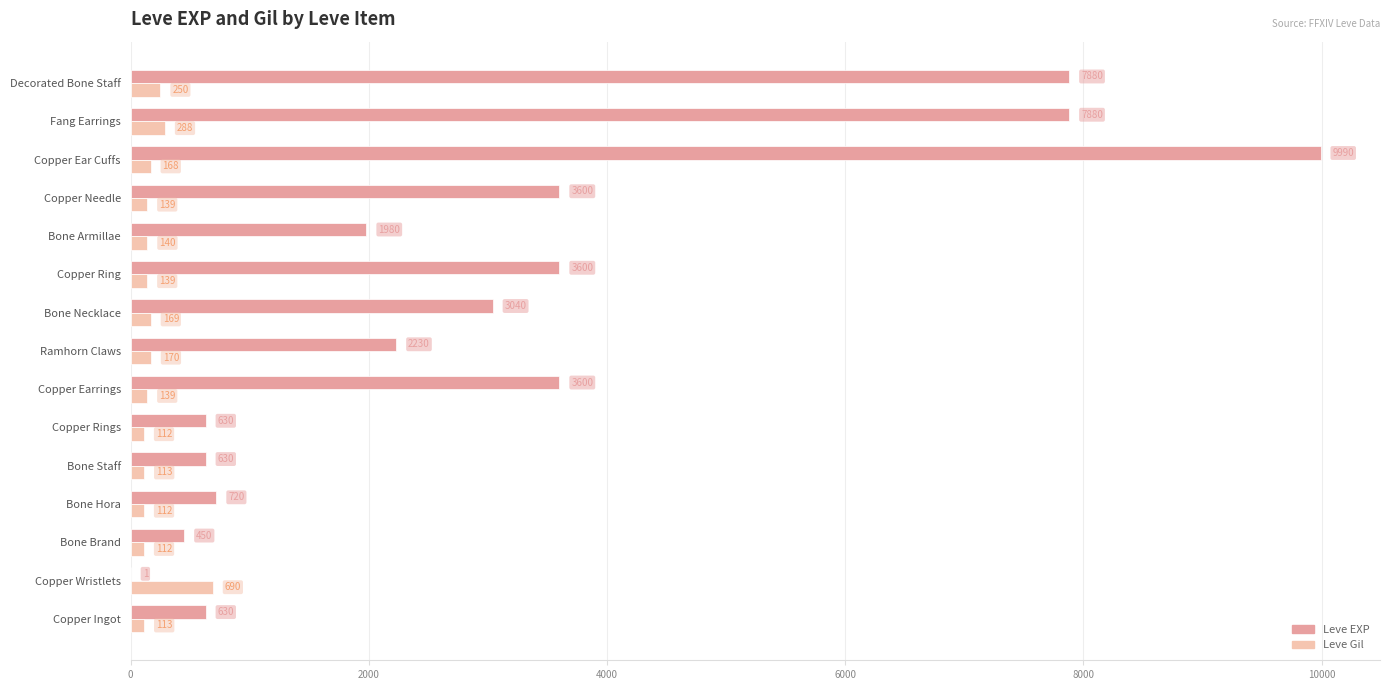

What is the sum of the Leve Gil values at Copper Wristlets and Copper Needle?

829